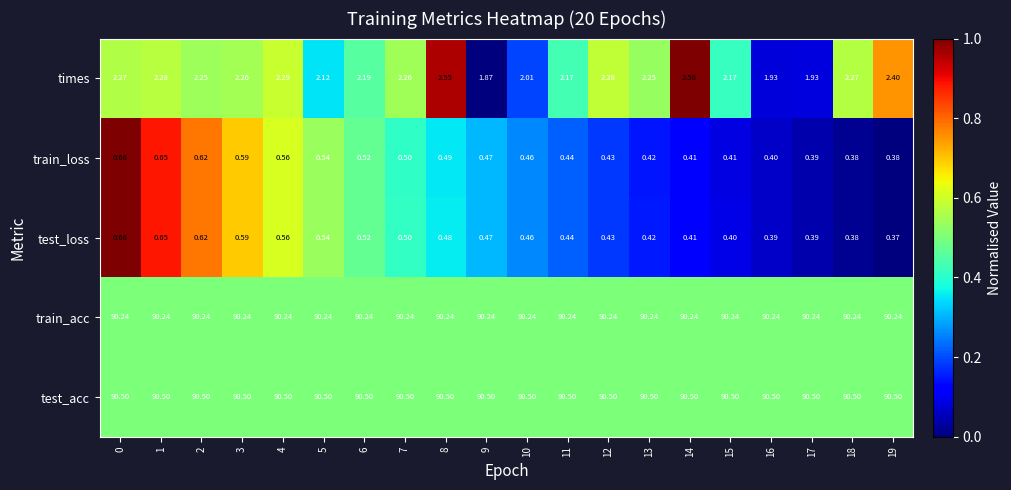

Which series has the widest spread of values?

times